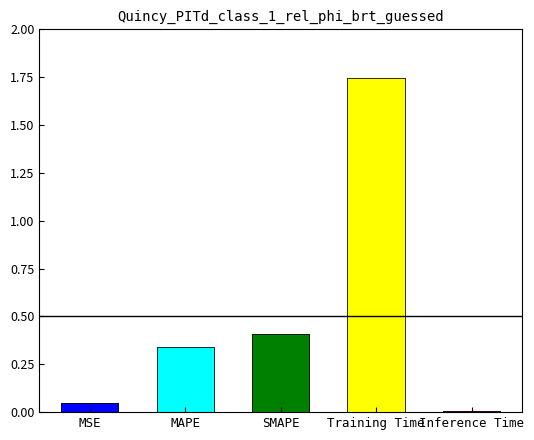

What is the greatest value displayed?

1.7